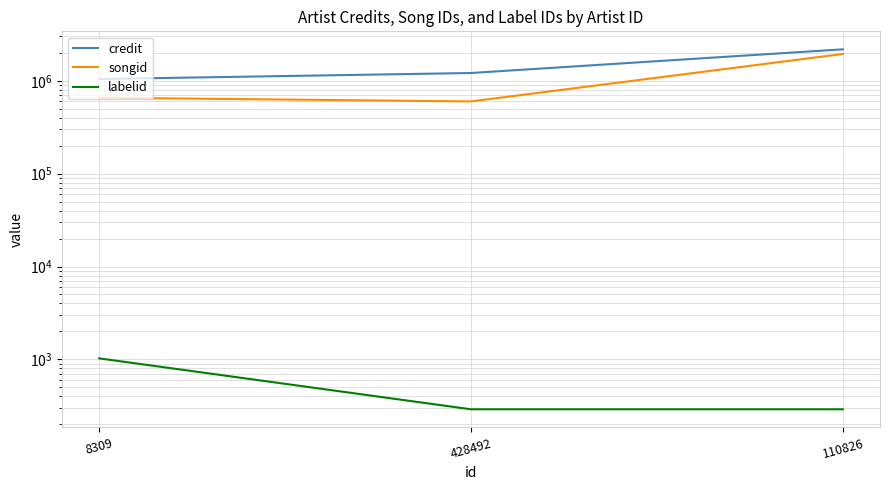

What are all the series names shown in the legend?

credit, songid, labelid